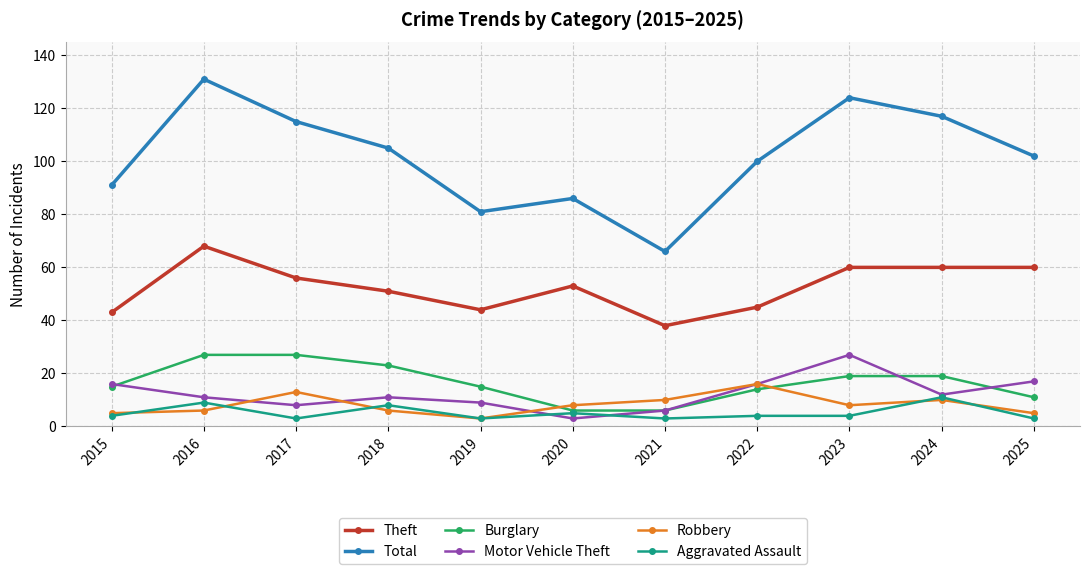

How many series are shown in this chart?

6